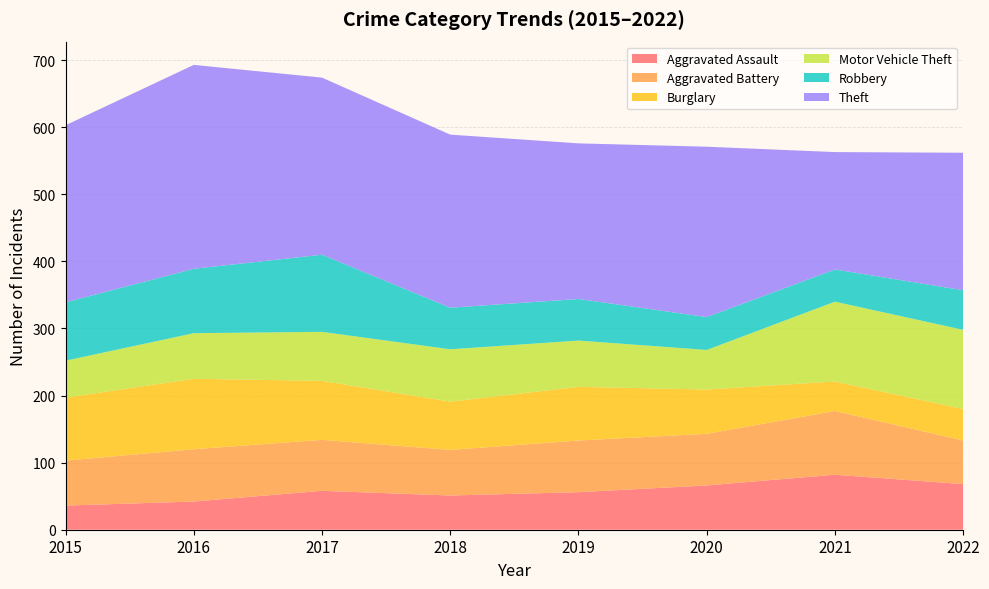

Reading left to right, what are all the values shown in this chart?

Aggravated Assault: 36	42	58	51	56	66	82	68
Aggravated Battery: 67	78	76	68	77	77	95	65
Burglary: 94	105	88	72	80	66	44	47
Motor Vehicle Theft: 55	68	73	78	69	59	119	118
Robbery: 87	96	115	62	62	49	48	59
Theft: 264	304	264	258	232	254	175	205